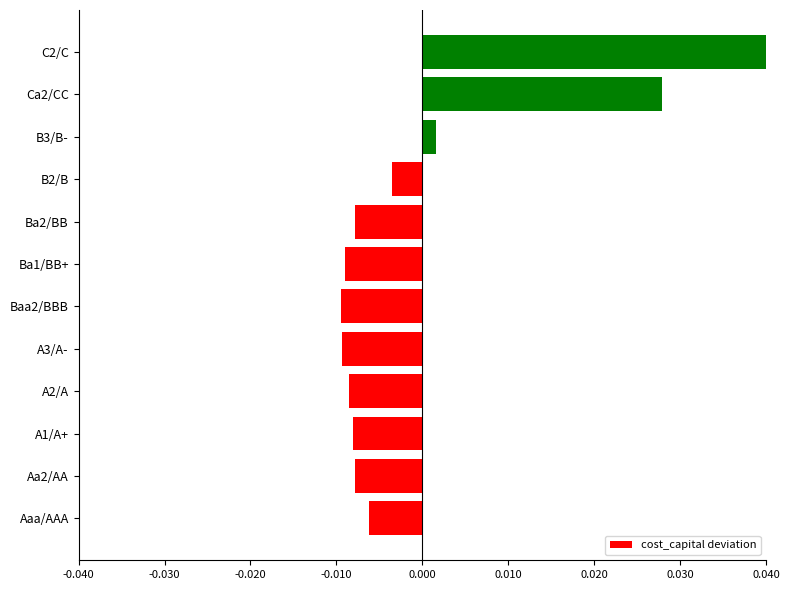

Which category has the highest value across all series?

C2/C